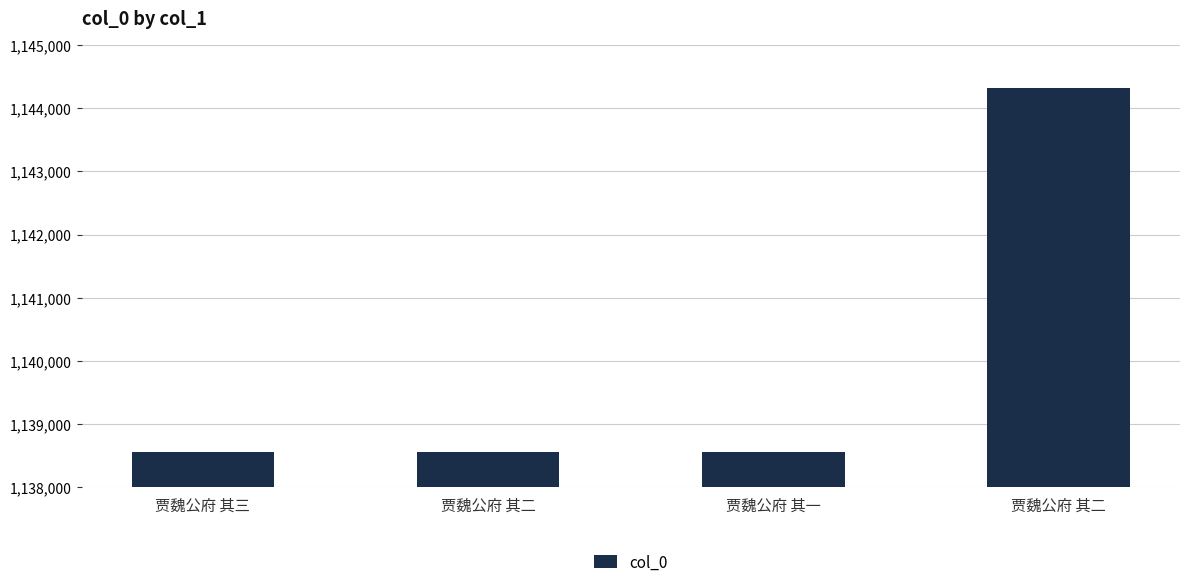

What is the difference between the maximum and minimum values?

5763